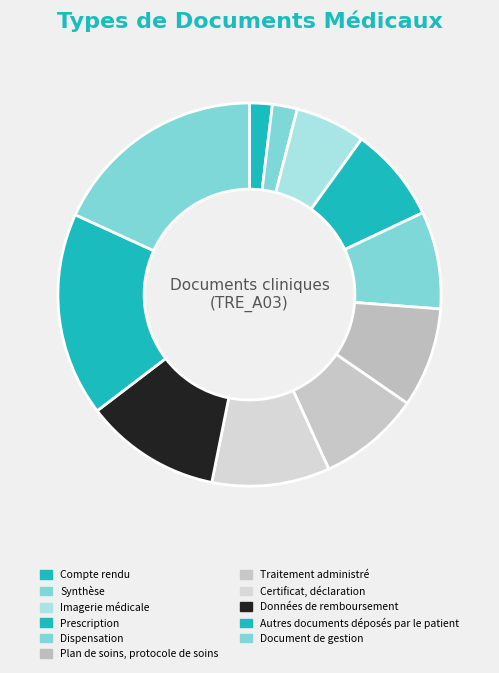

Does Dispensation account for over 50% of the chart?

No